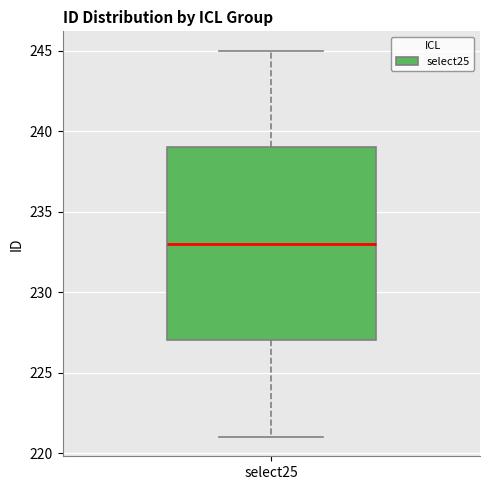

Read this box plot against the y-axis: the position of the median line, the range covered by the box, and the ends of both whiskers. The values are not printed on the chart, so give them approximately, as read against the axis.

median 233, box 227 to 239, whiskers 221 to 245